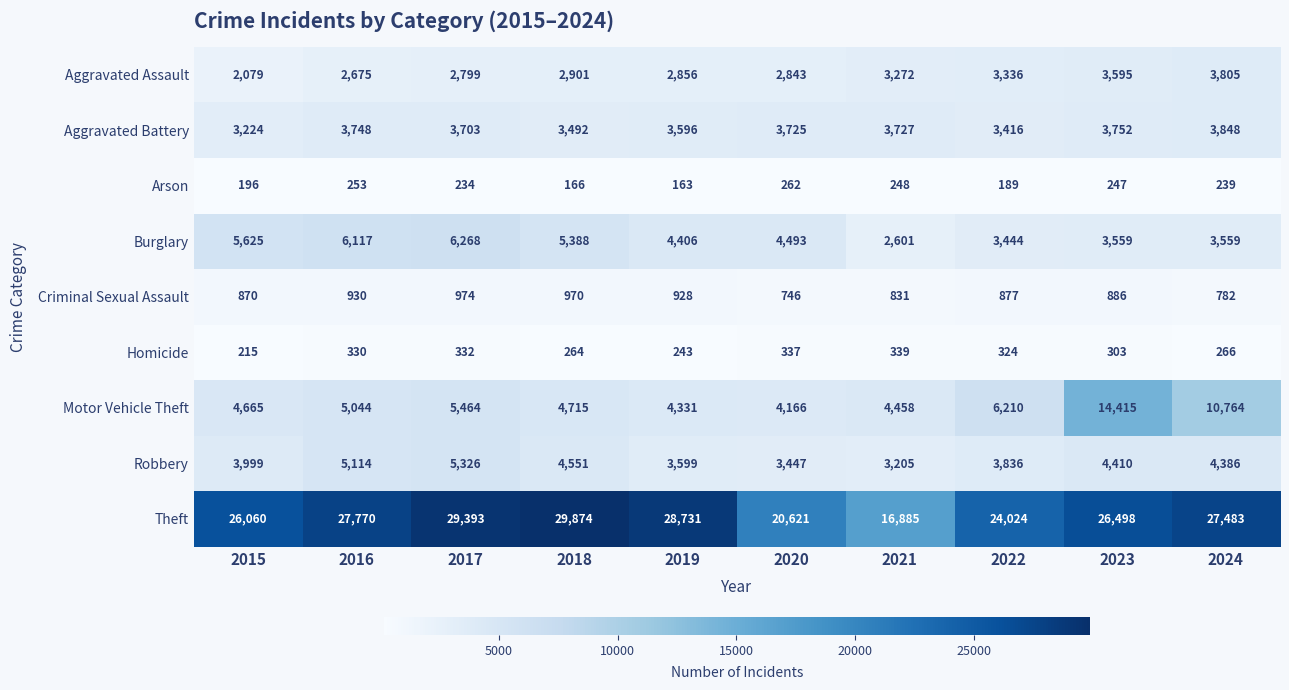

List the series in order of their peak value, highest first.

Theft, Motor Vehicle Theft, Burglary, Robbery, Aggravated Battery, Aggravated Assault, Criminal Sexual Assault, Homicide, Arson